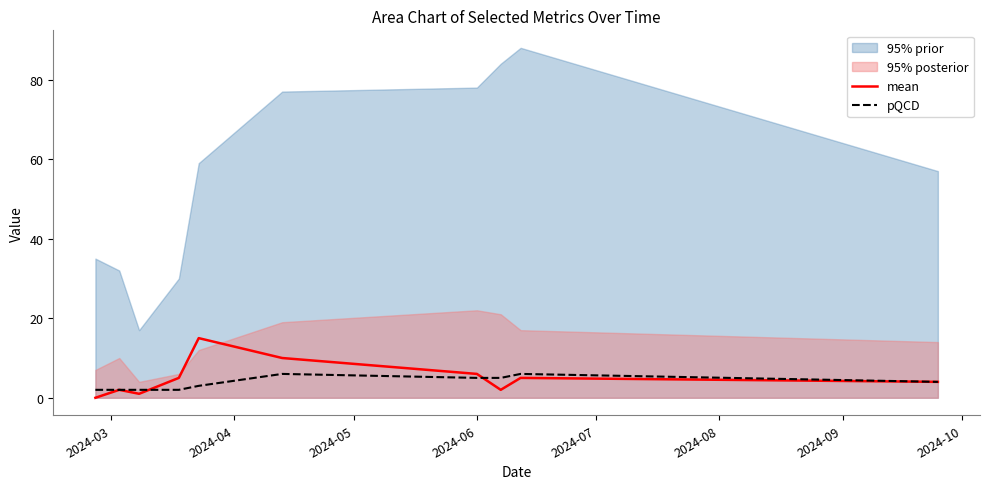

What is the maximum value for pQCD?

6